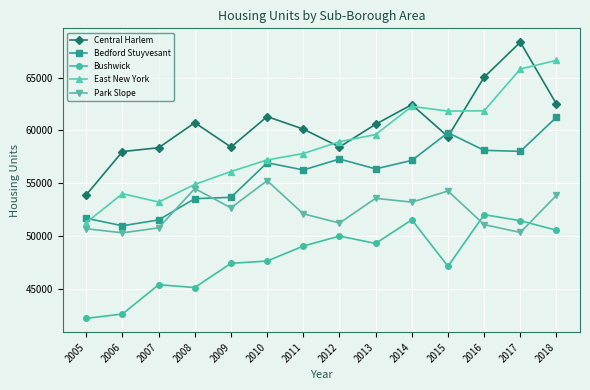

How many data points in Bedford Stuyvesant are less than 56935?

7